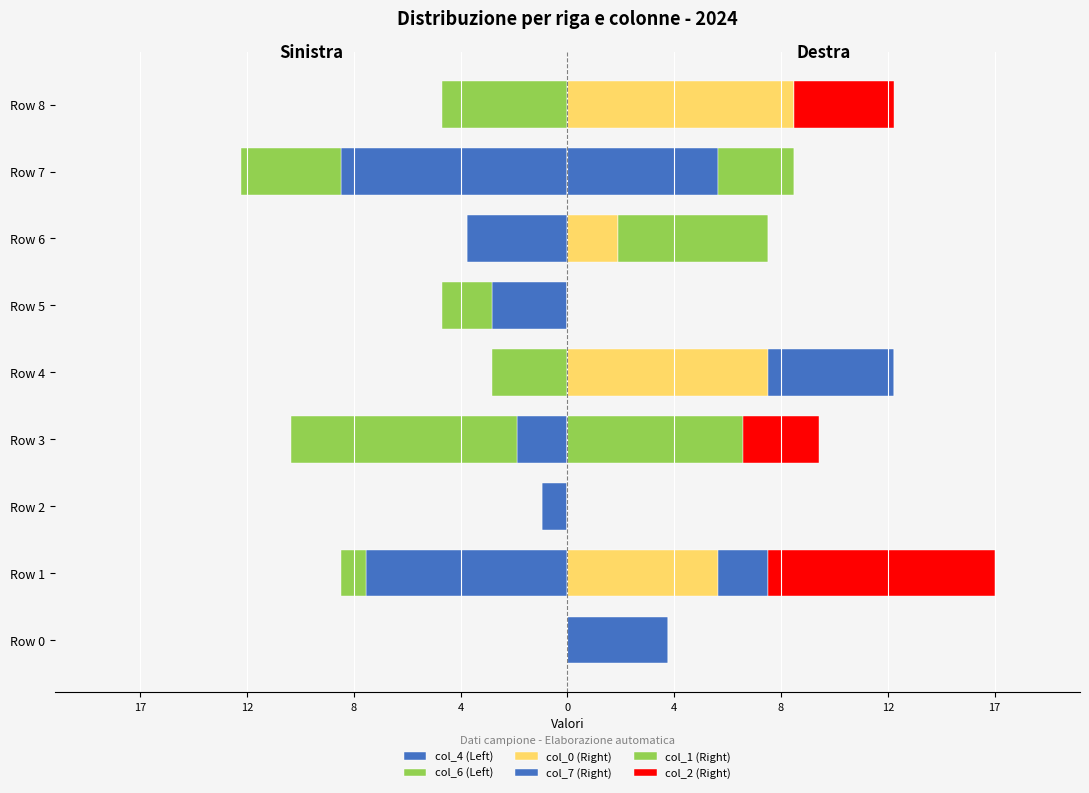

What is the difference between the maximum and minimum values in the col_7 (Right) series?

6